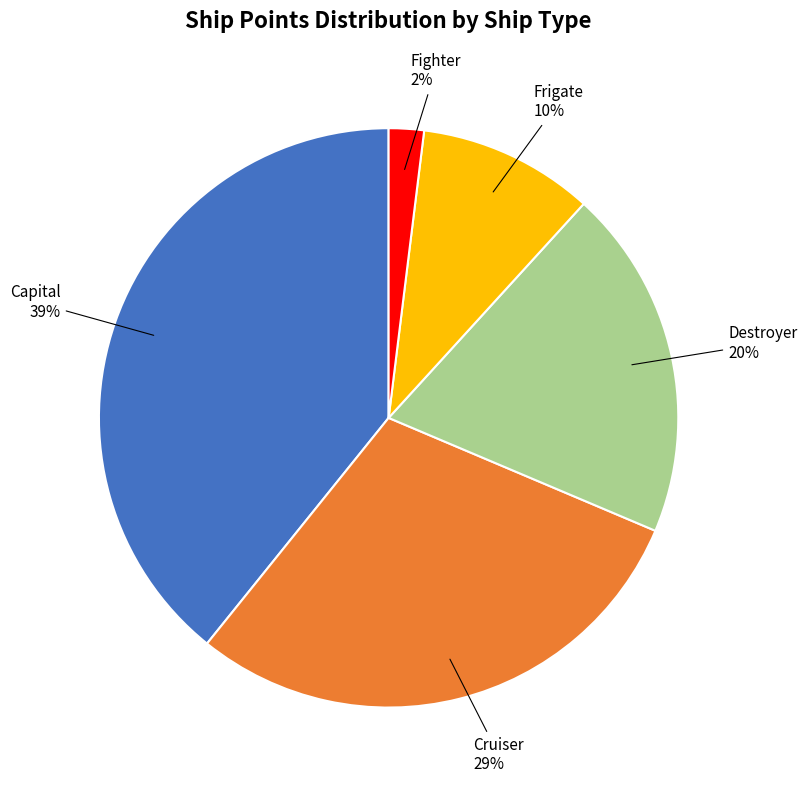

To the nearest percent, what is the average slice percentage?

20%